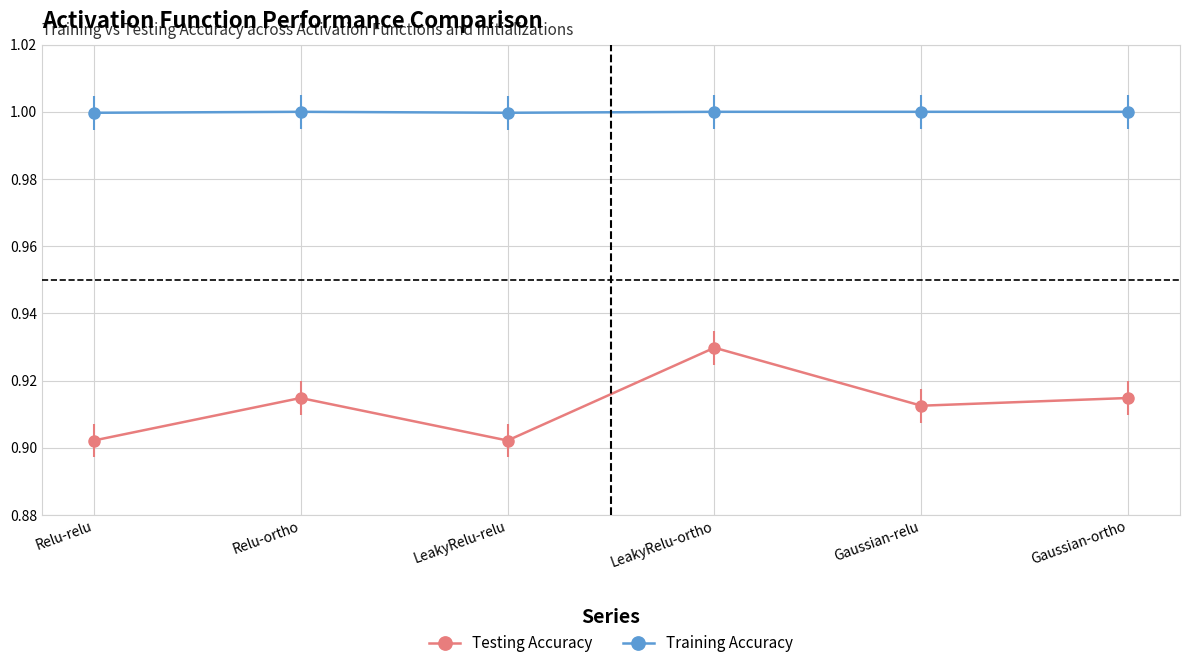

What position from the right is LeakyRelu-ortho?

3